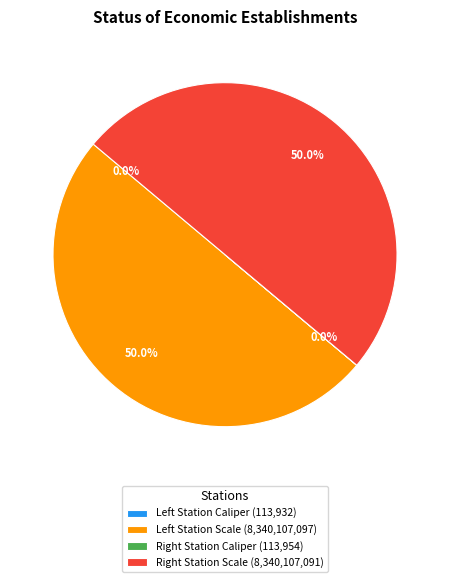

How many segments does this pie chart have?

4